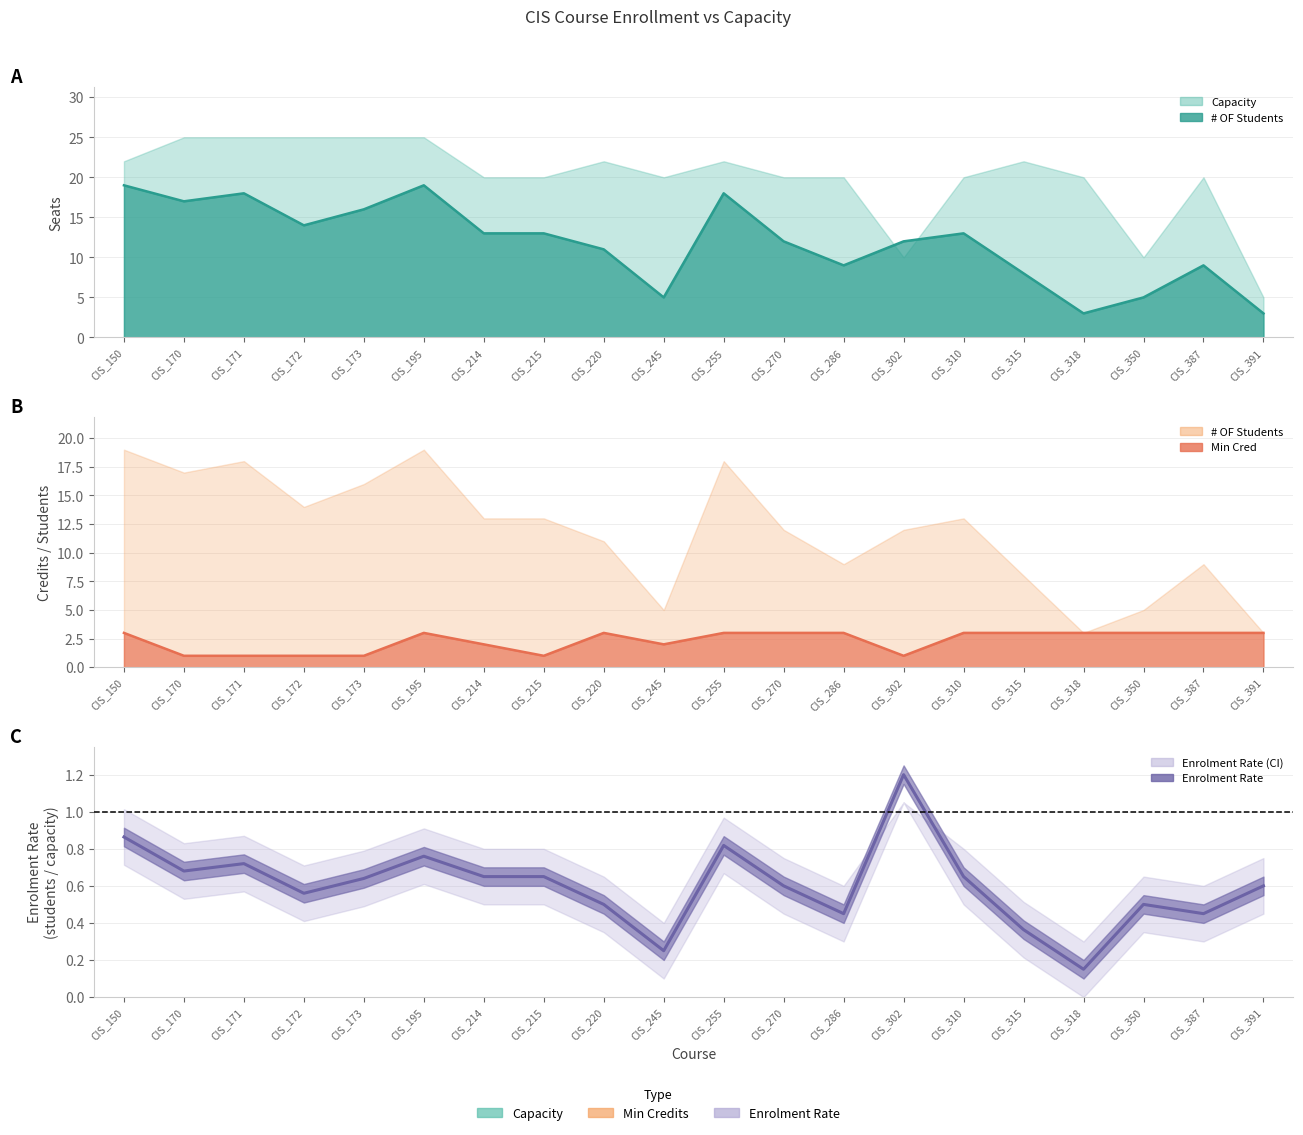

What is the average value?

0.6